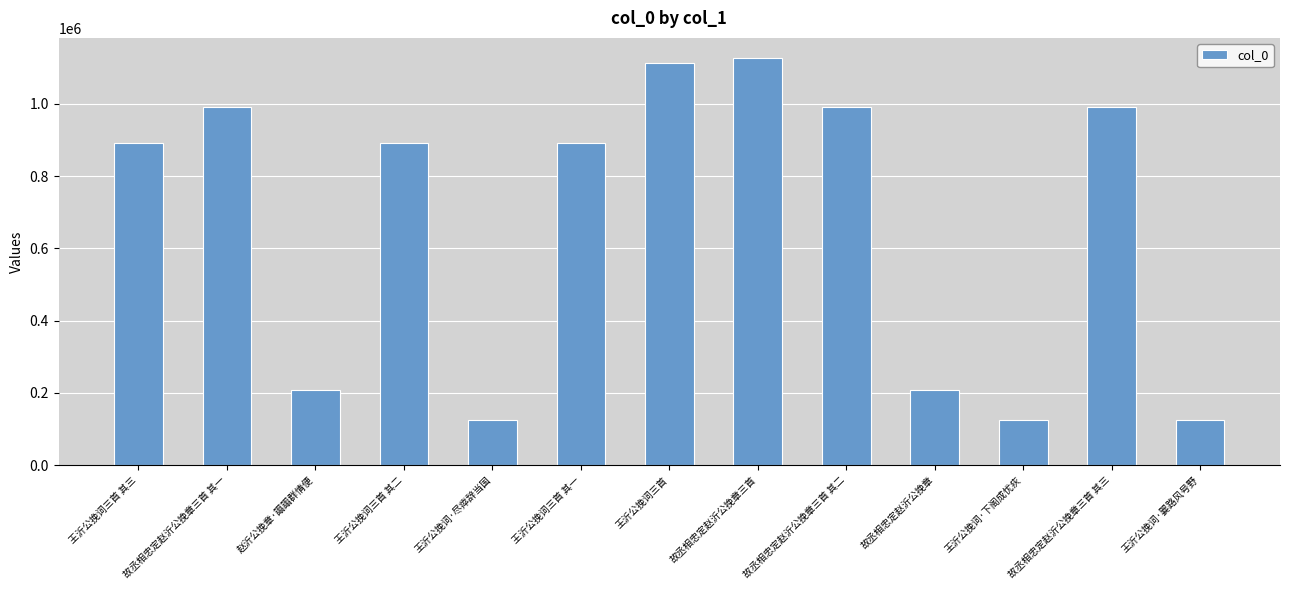

Count the number of data series in this chart.

1